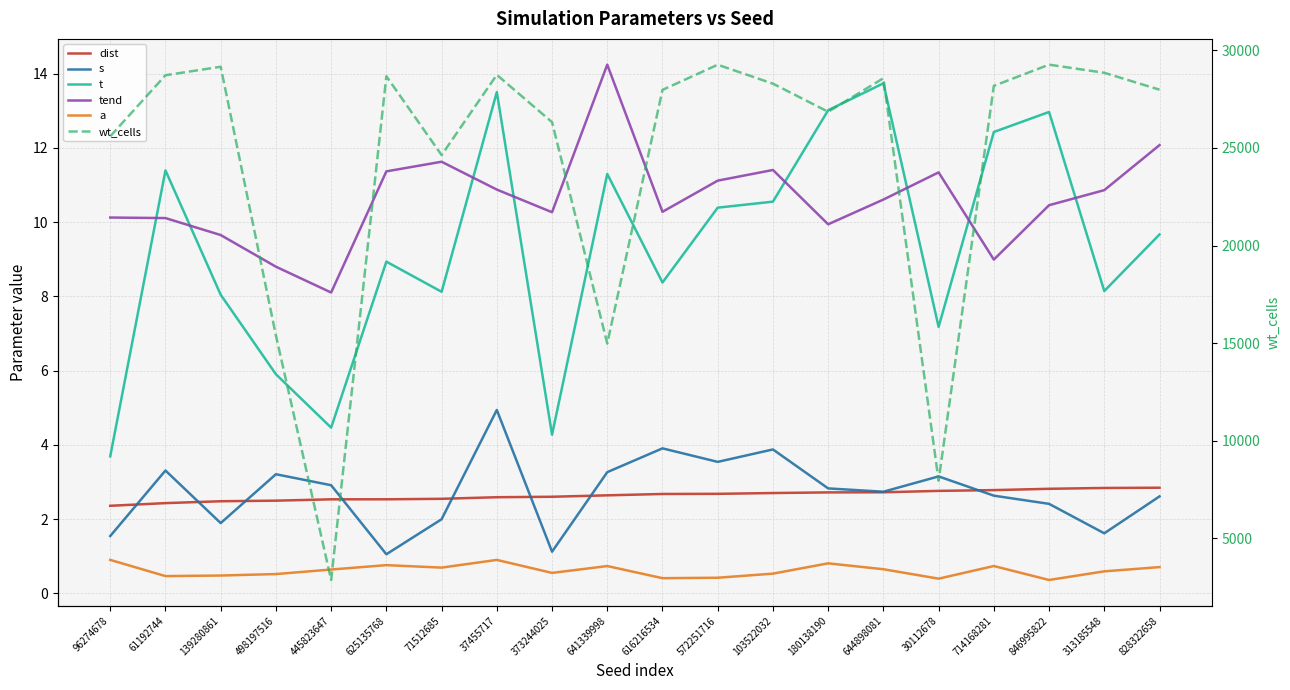

In a, how many points are lower than both neighbors (excluding endpoints)?

6